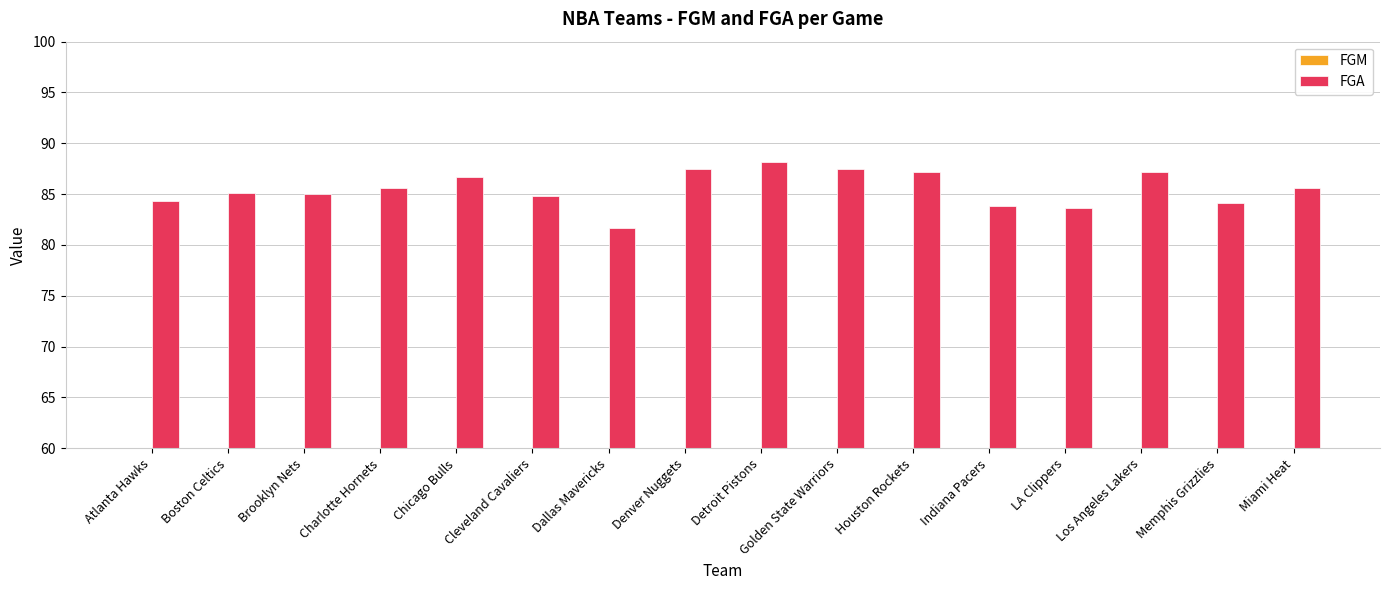

The FGA series shows 87.2 at Los Angeles Lakers. True or false?

True